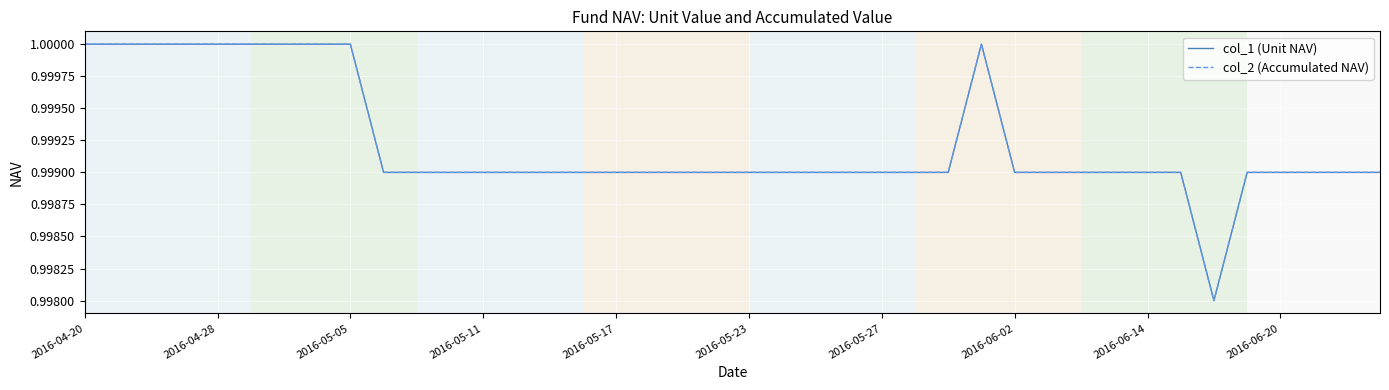

Does the chart have visible grid lines?

Yes